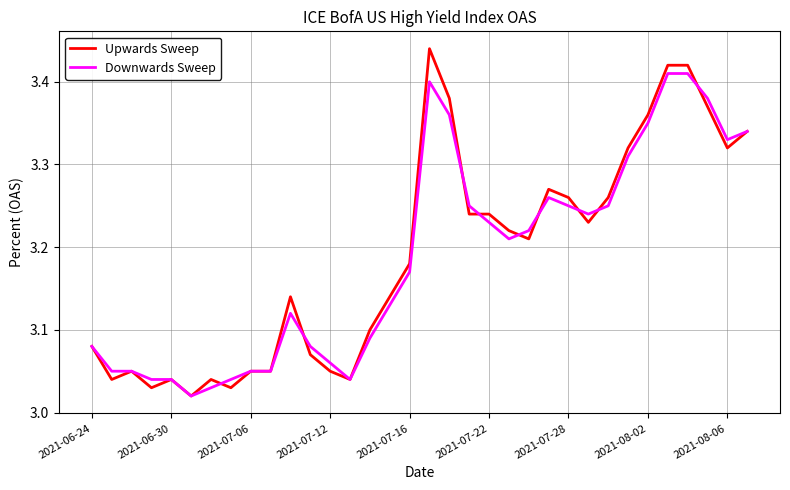

Does the chart display data point markers on the line(s)?

No